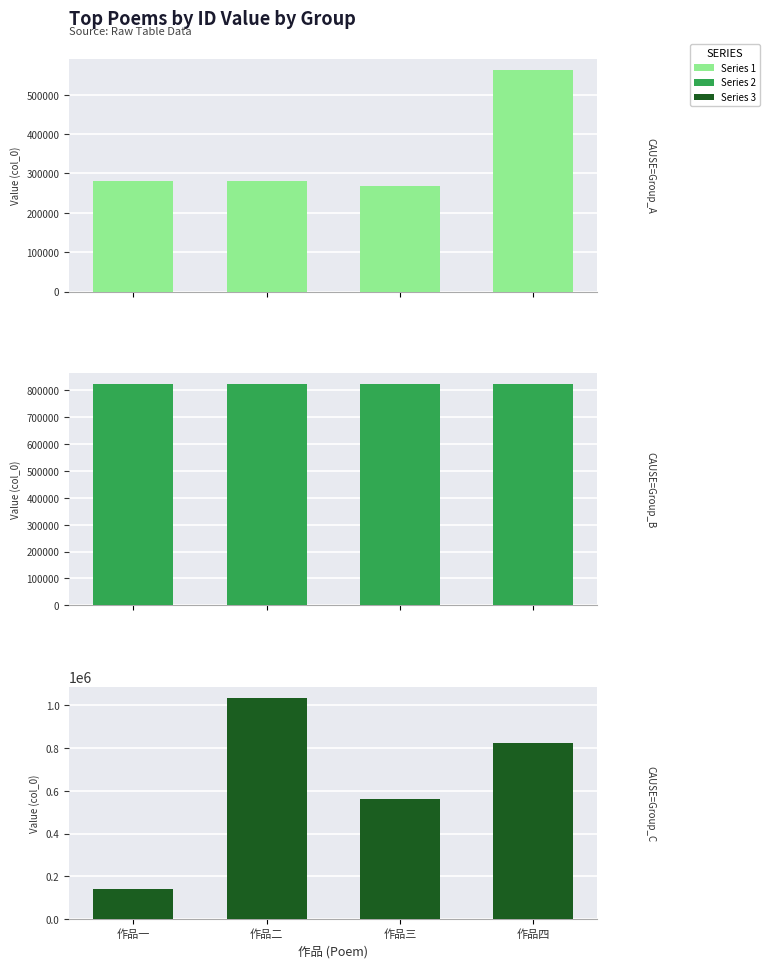

Is the value of Series 2 at 作品四 greater than the value of Series 1 at 作品四?

Yes